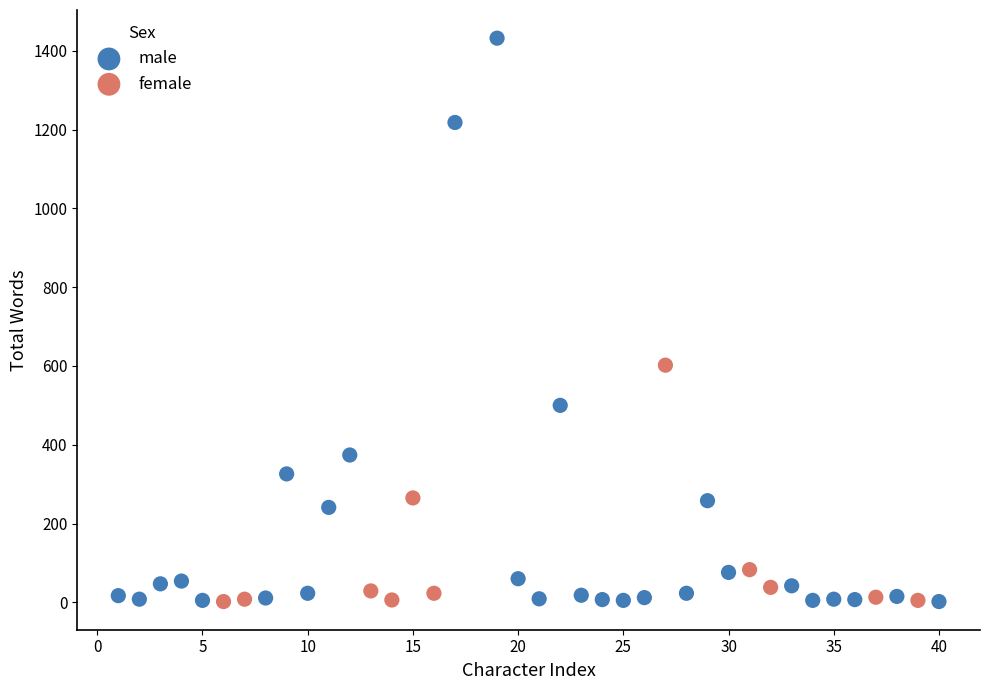

Which series reaches the maximum Y coordinate?

male